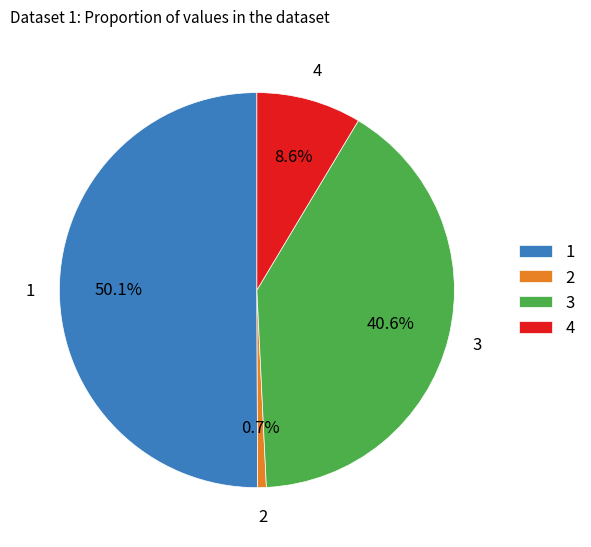

How many segments does this pie chart have?

4